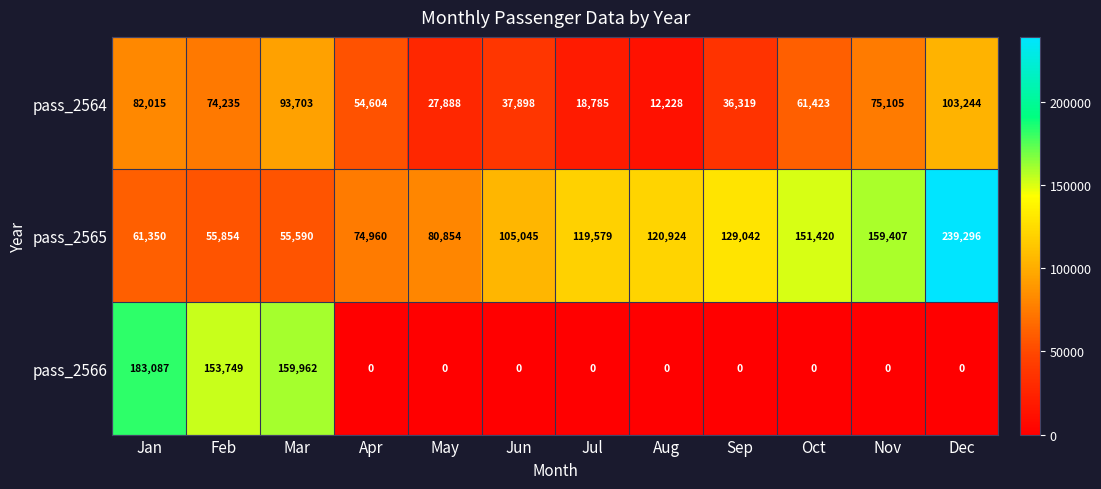

What is the difference between the second highest and second lowest values in the pass_2565 series?

103553